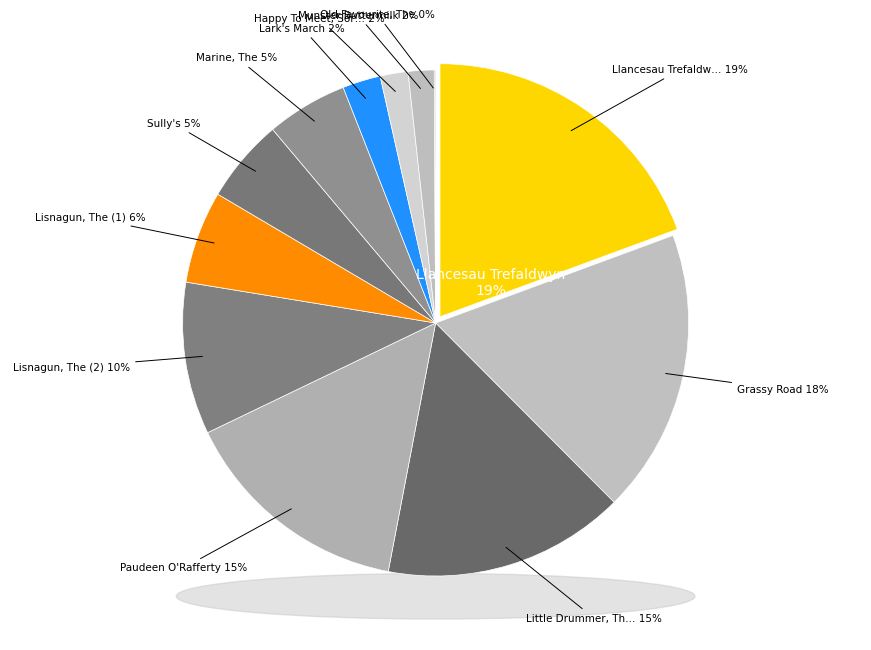

Which category has the smallest portion of the pie?

Old Favourite, The